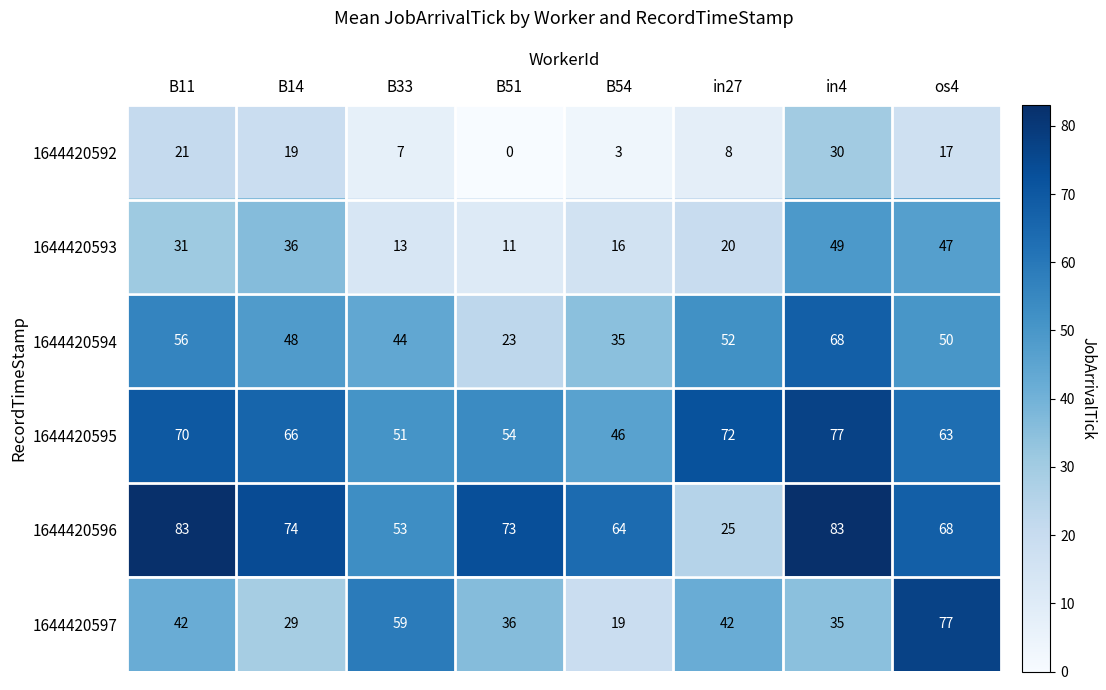

At which label does 1644420594 first exceed 50?

B11